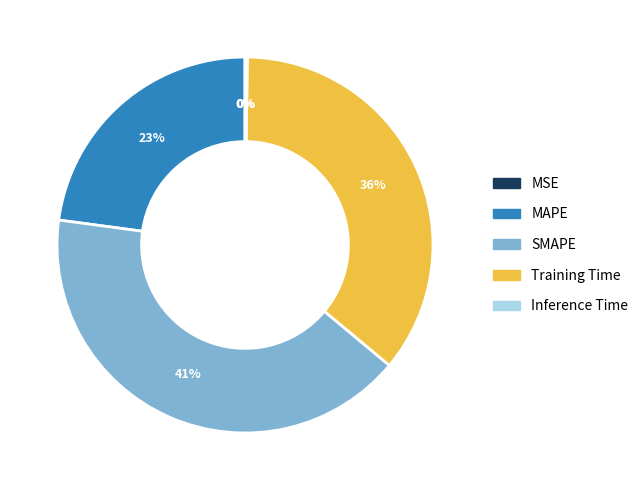

Which has a higher value, MAPE or Training Time?

Training Time